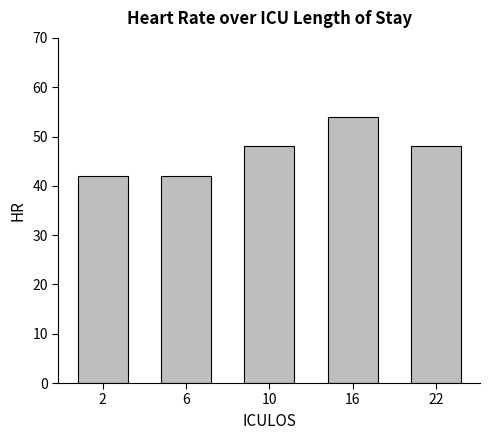

True or false: the data shows 54 at 16.

True